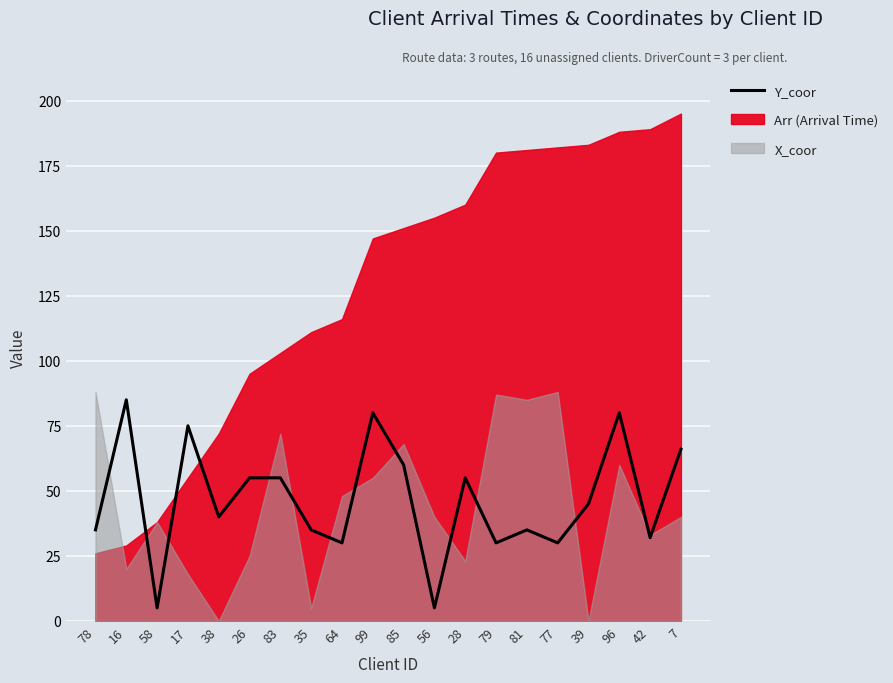

At which category does the data reach its first local peak?

16